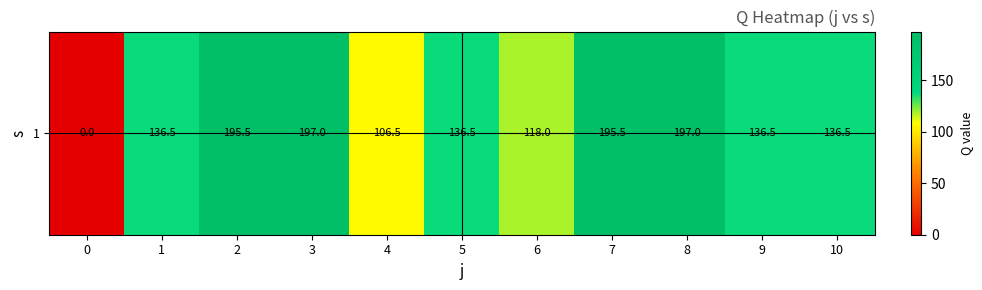

Reading left to right, what are all the values shown in this chart?

0=0.0	1=136.5	2=195.5	3=197.0	4=106.5	5=136.5	6=118.0	7=195.5	8=197.0	9=136.5	10=136.5